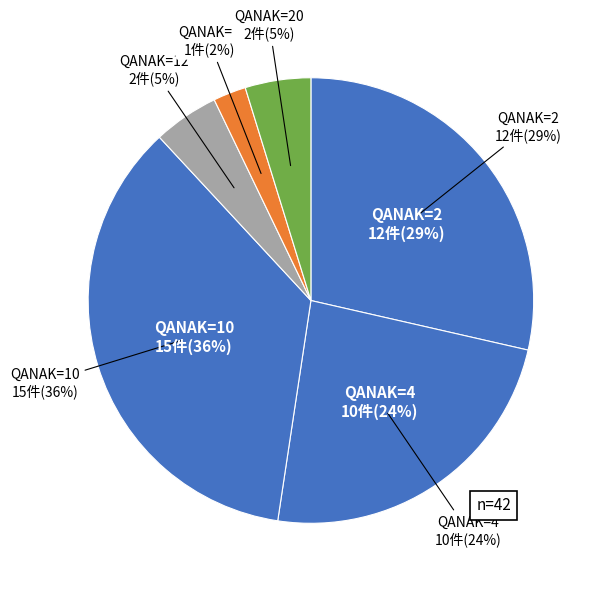

Is 3 the majority of the pie?

No